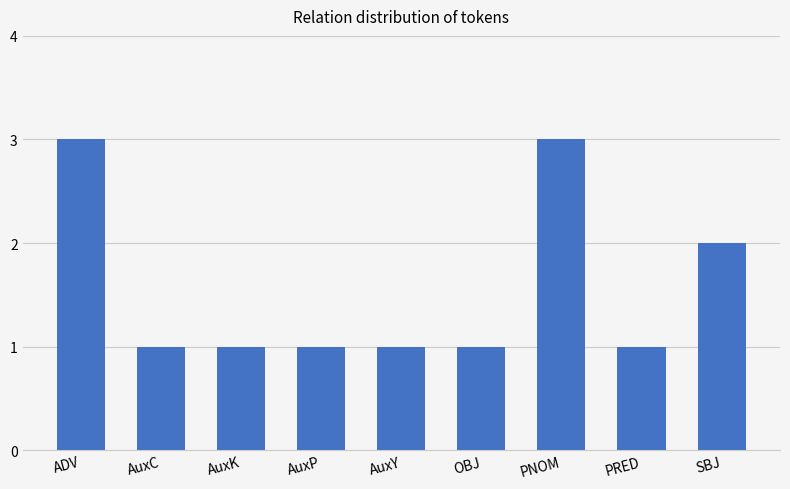

The chart shows a value of 1 at OBJ. True or false?

True